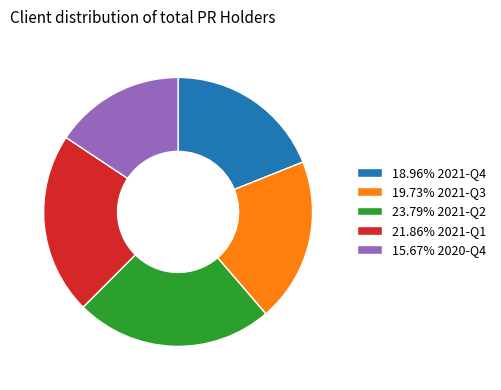

Is the sum of 23.79% 2021-Q2 and 18.96% 2021-Q4 greater than half?

No